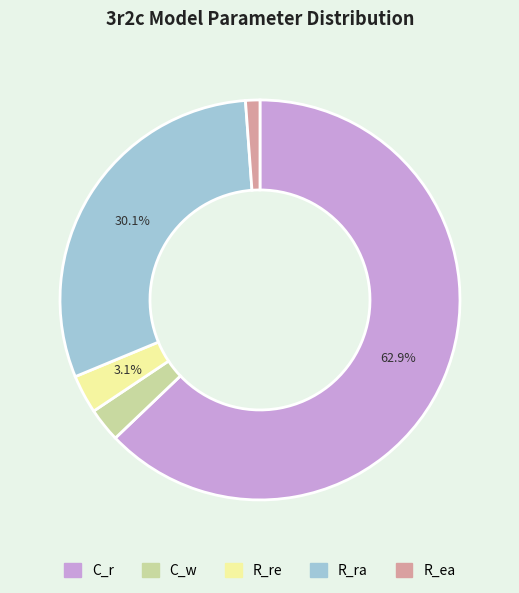

Which category has the biggest portion of the pie?

C_r